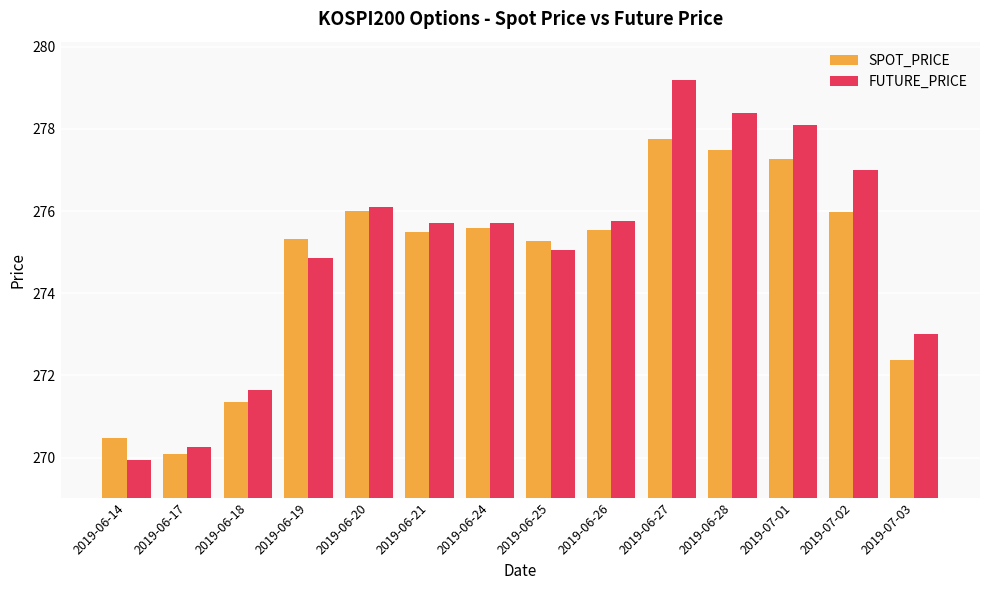

How many data points in SPOT_PRICE are less than 275?

4